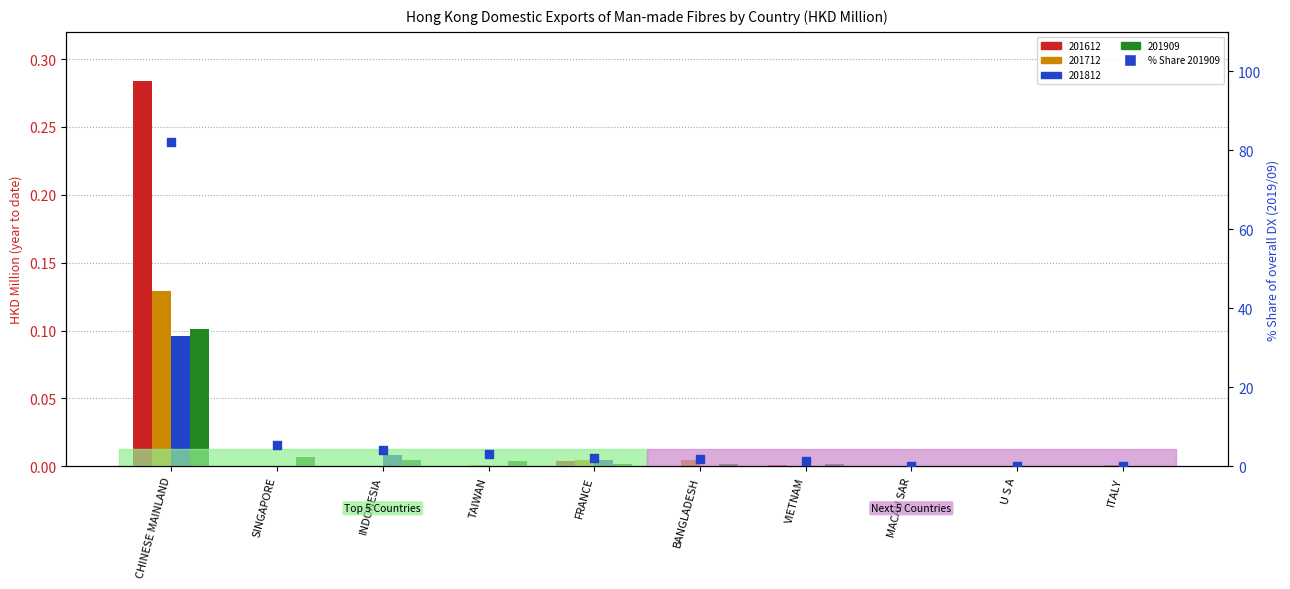

What is the change in value from INDONESIA to TAIWAN?

-1.1